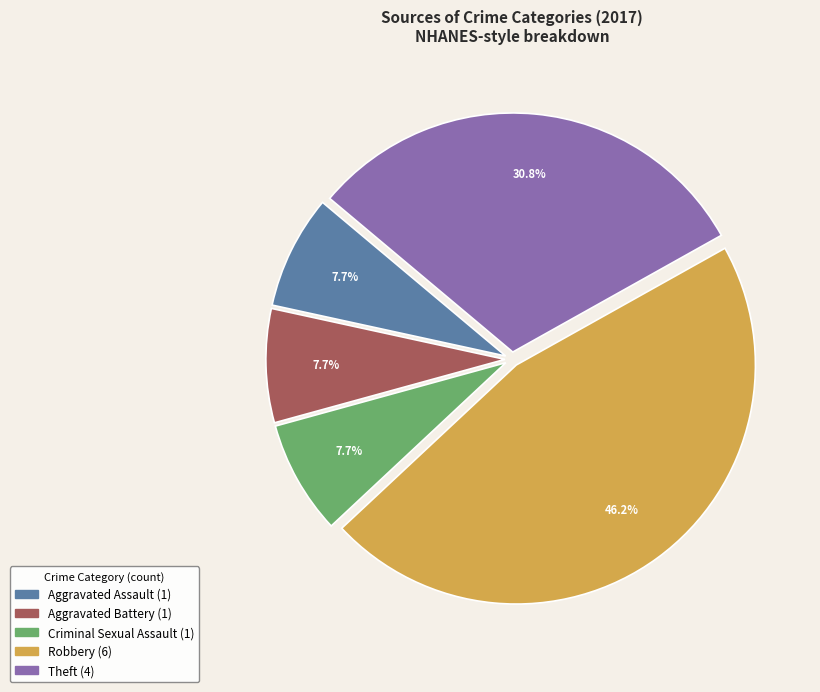

Is Criminal Sexual Assault the majority of the pie?

No